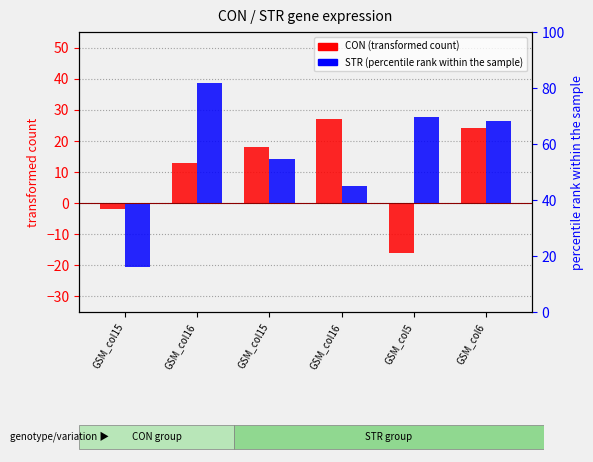

Rank the series by their average value, from highest to lowest.

STR (percentile rank within sample), CON (transformed count)